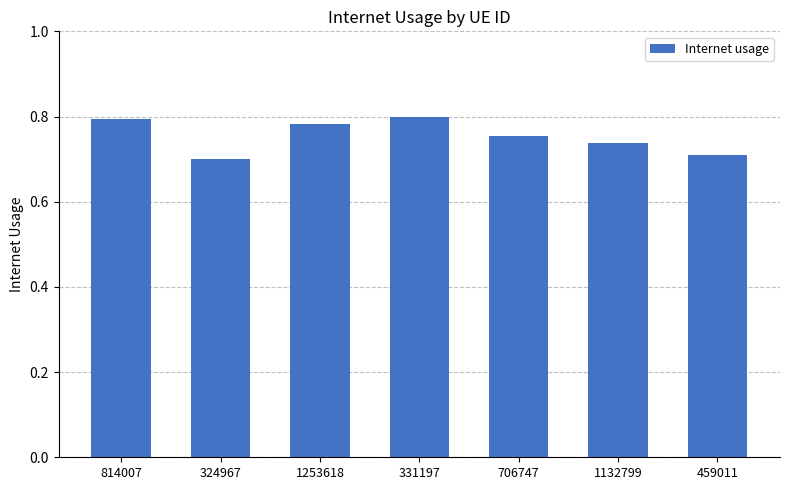

How many values are between 0 and 1?

7